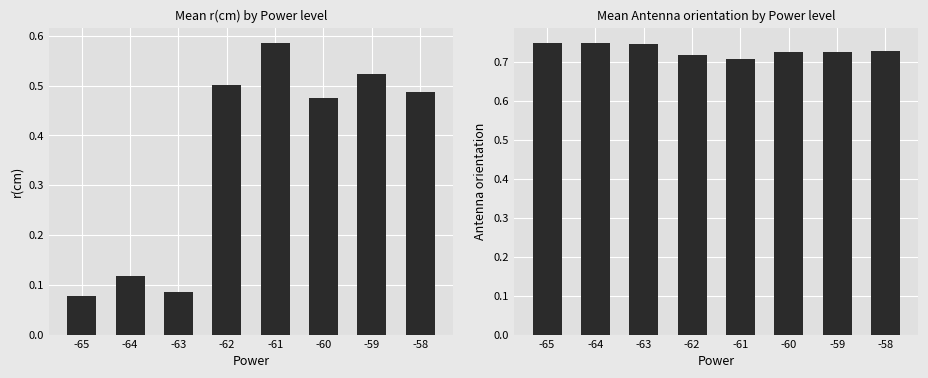

How many data points does each series have?

8